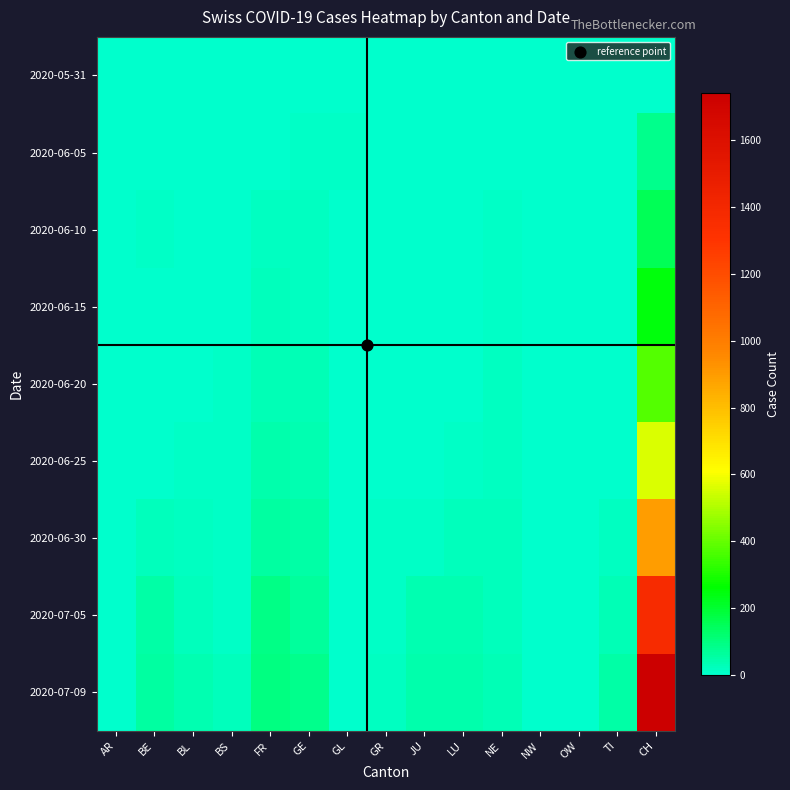

Rank the series by their maximum value, from highest to lowest.

2020-07-09, 2020-07-05, 2020-06-30, 2020-06-25, 2020-06-20, 2020-06-15, 2020-06-10, 2020-06-05, 2020-05-31